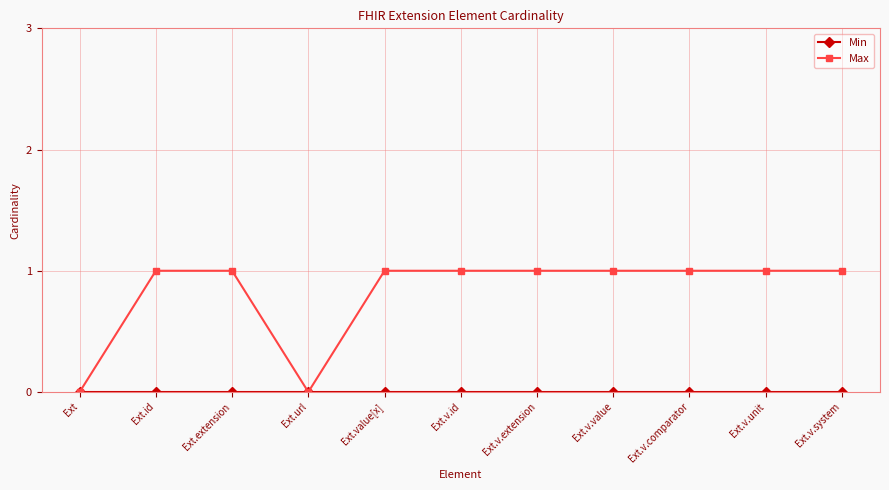

Where is the first local minimum for Max?

Ext.url